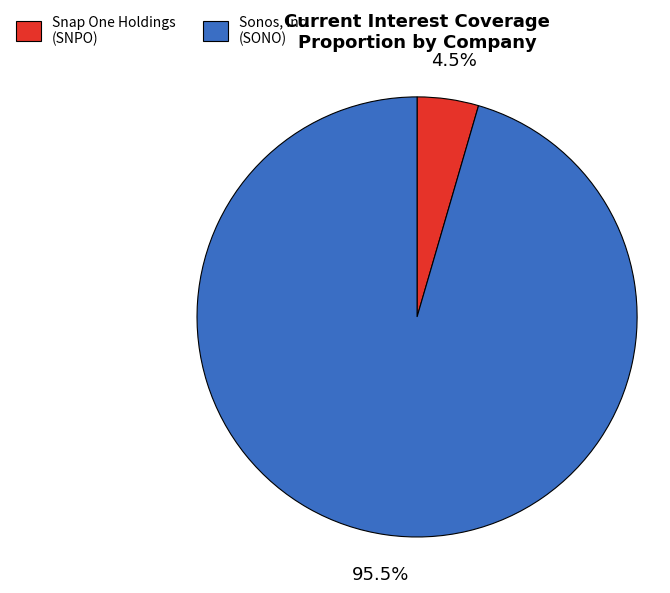

Is there a majority slice in this chart?

Yes